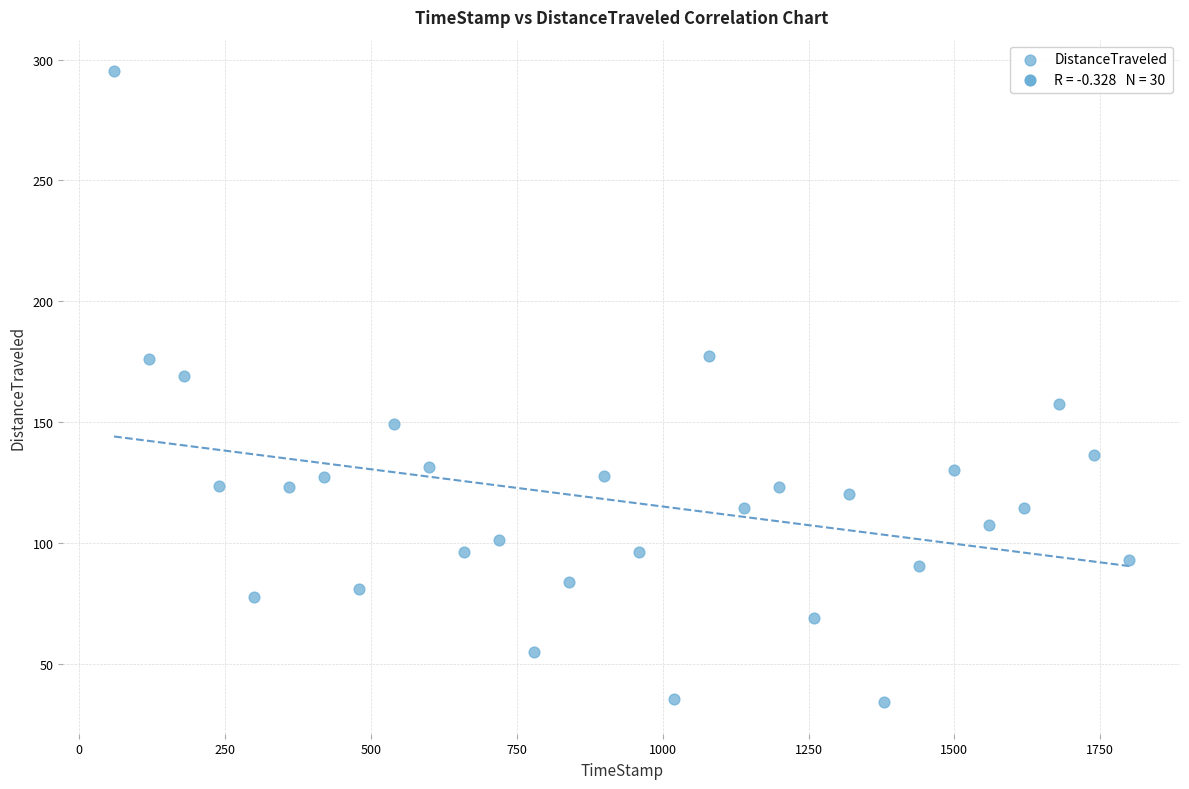

What is the range of X values (max minus min)?

1739.7